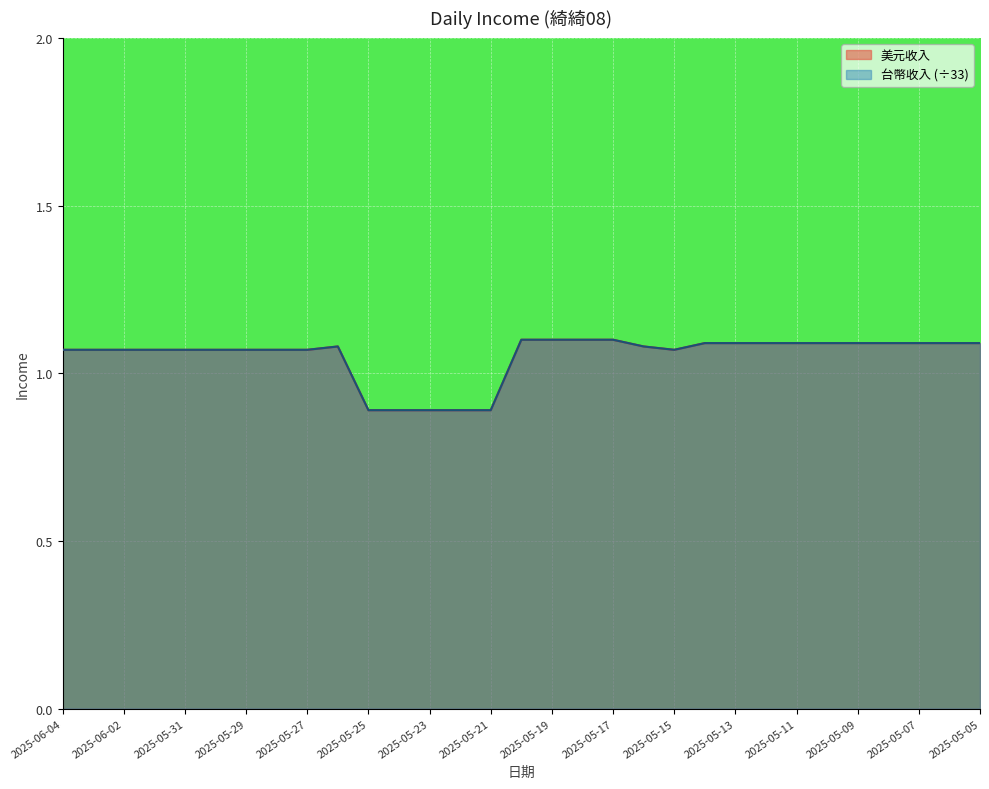

Which series has the largest range (max minus min)?

台幣收入